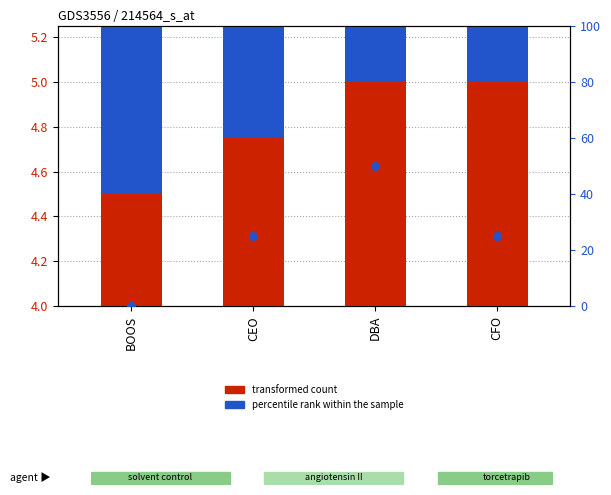

At how many categories does at least one series exceed 31?

1